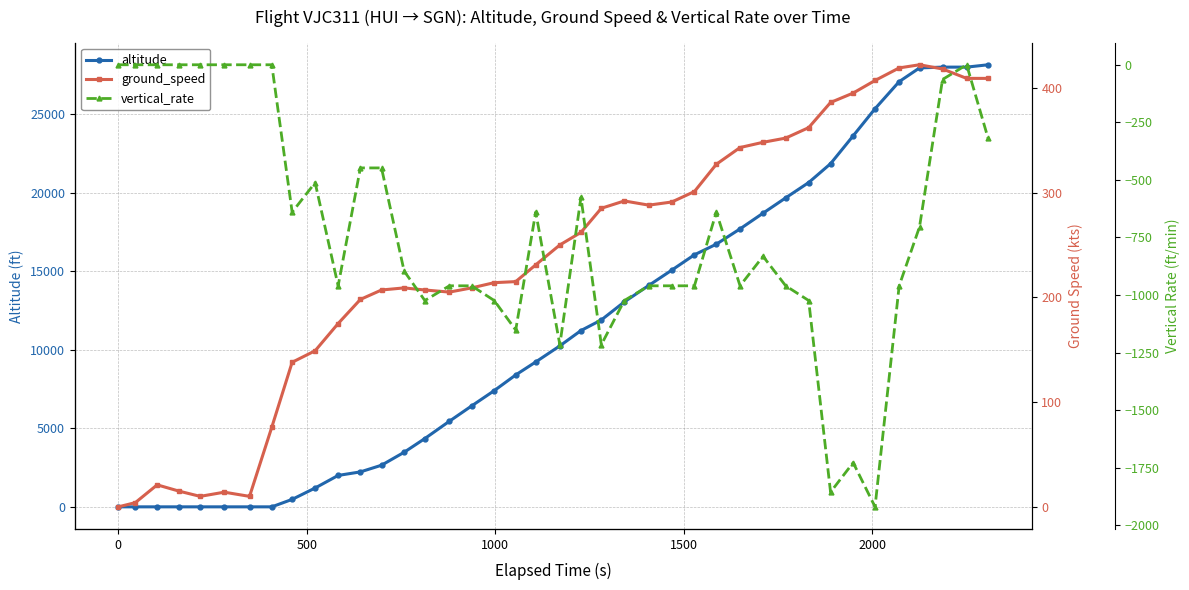

True or false: vertical_rate has more than 2 interior local peaks.

True